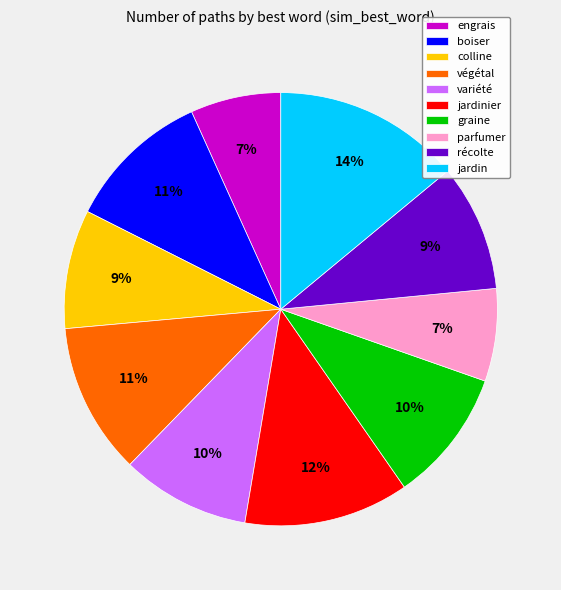

Which category has the biggest portion of the pie?

jardin